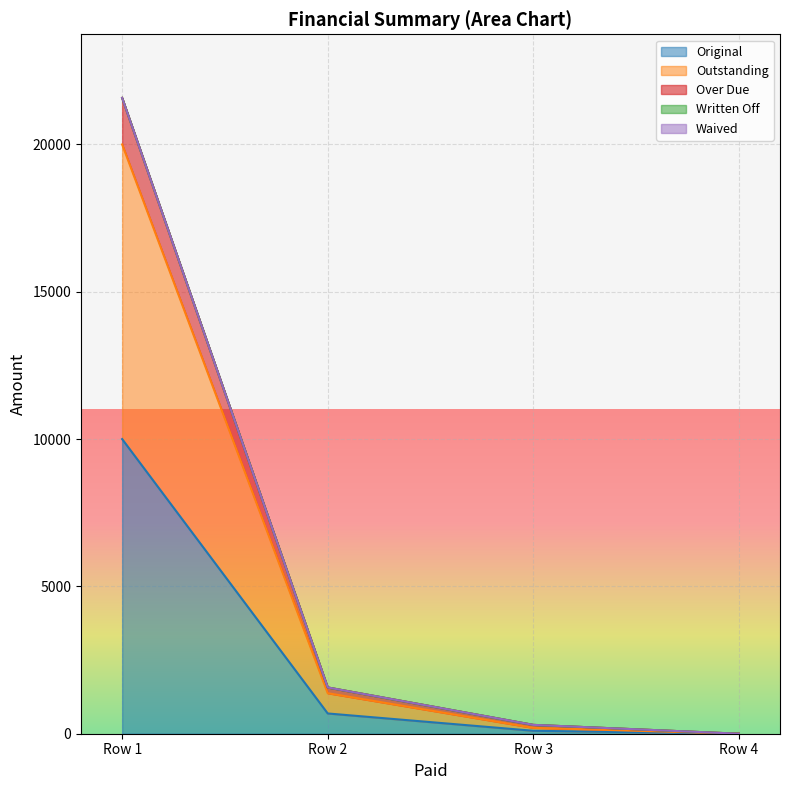

What is the average value of the Over Due series?

5862.6